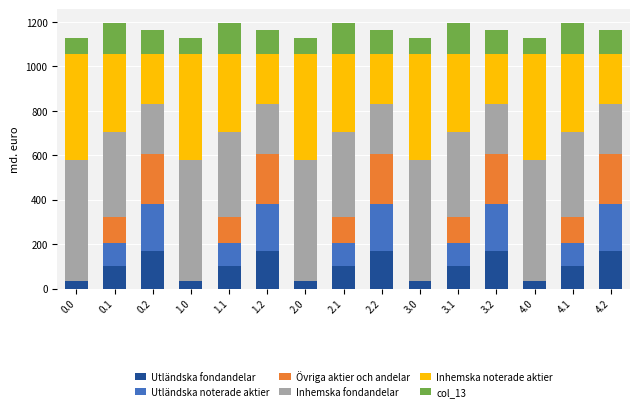

How many series are shown in this chart?

6